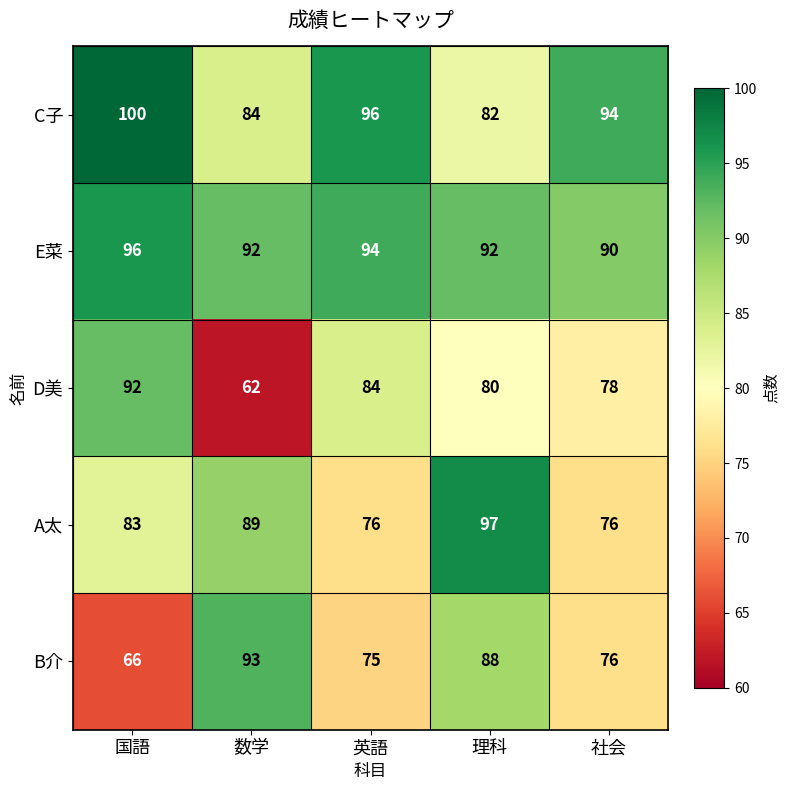

What is the sum of all C子 values?

456